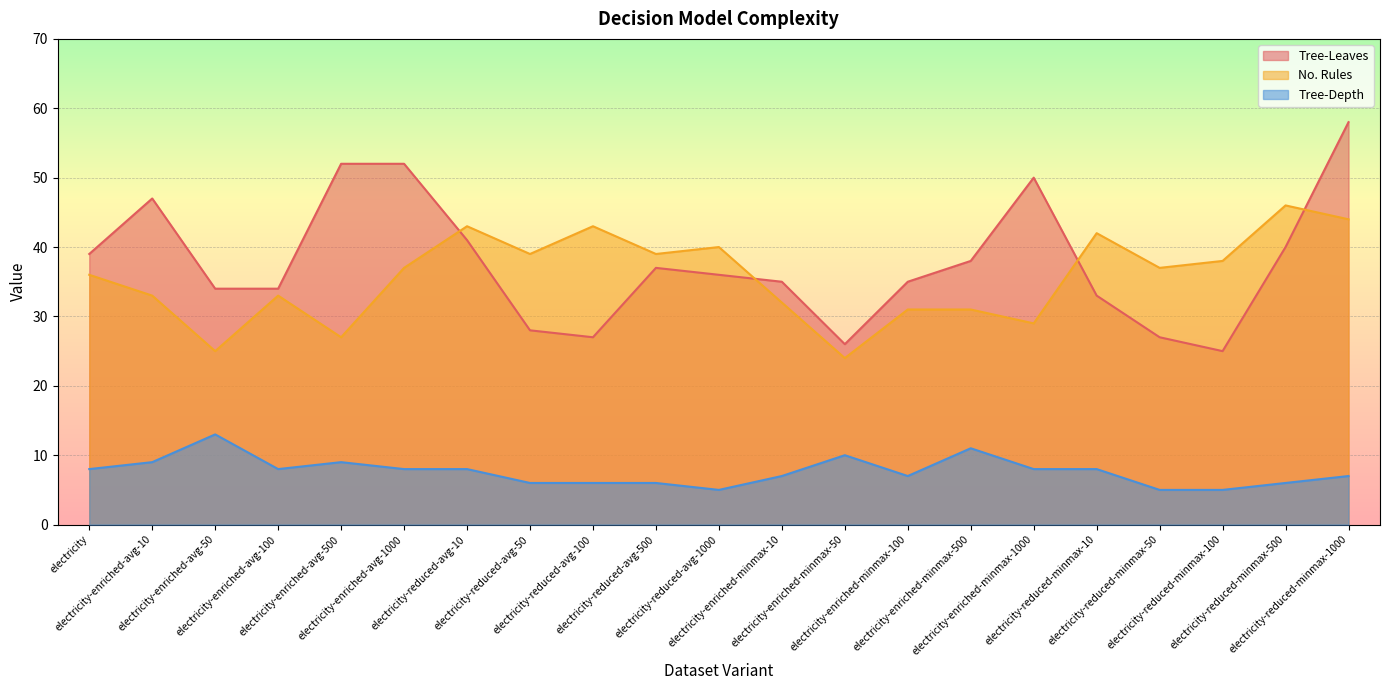

True or false: Tree-Leaves has more than 1 points higher than both neighbors.

True